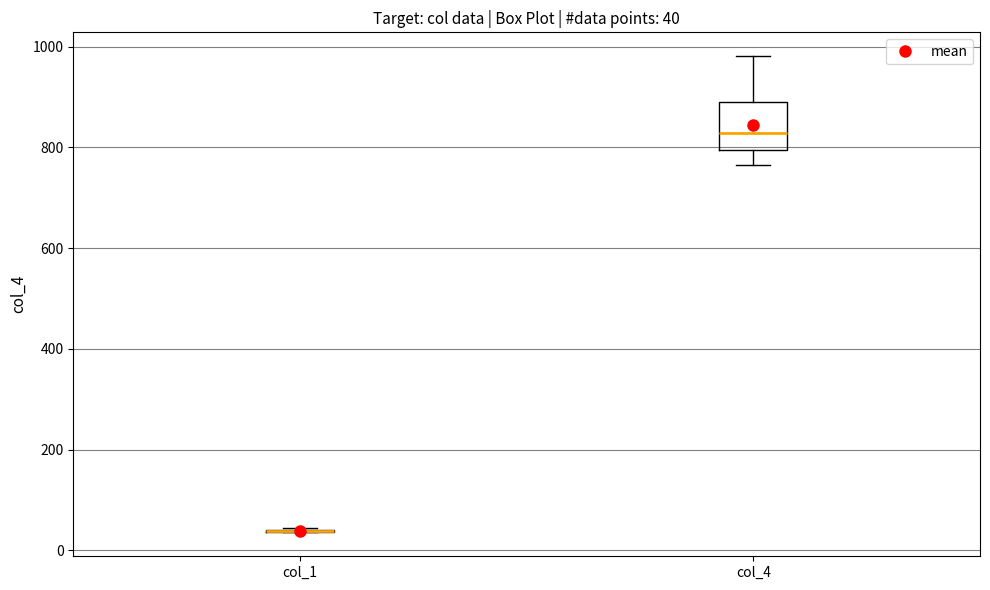

Comparing the boxes themselves (not the whiskers), which one is the tallest?

col_4